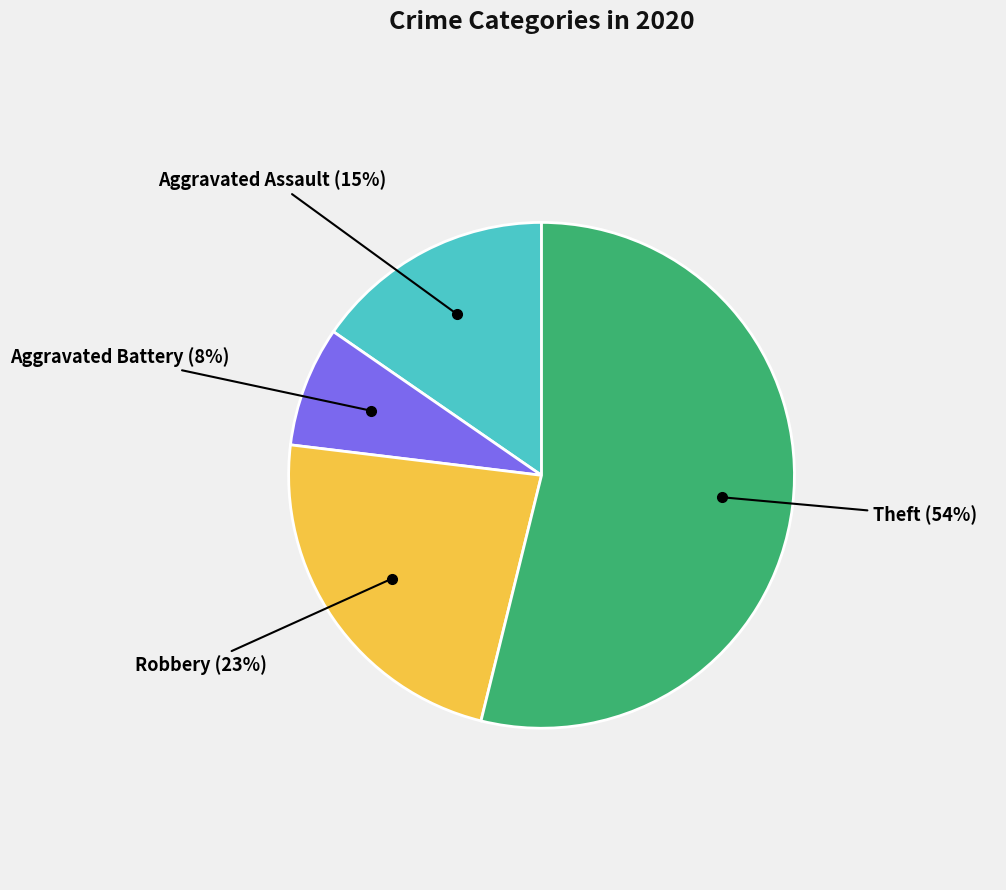

Combined, do Robbery and Aggravated Assault account for over 50%?

No